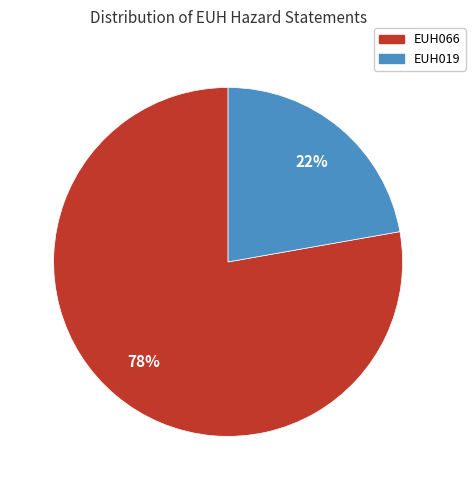

What percentage is the EUH066 slice, to the nearest percent?

78%